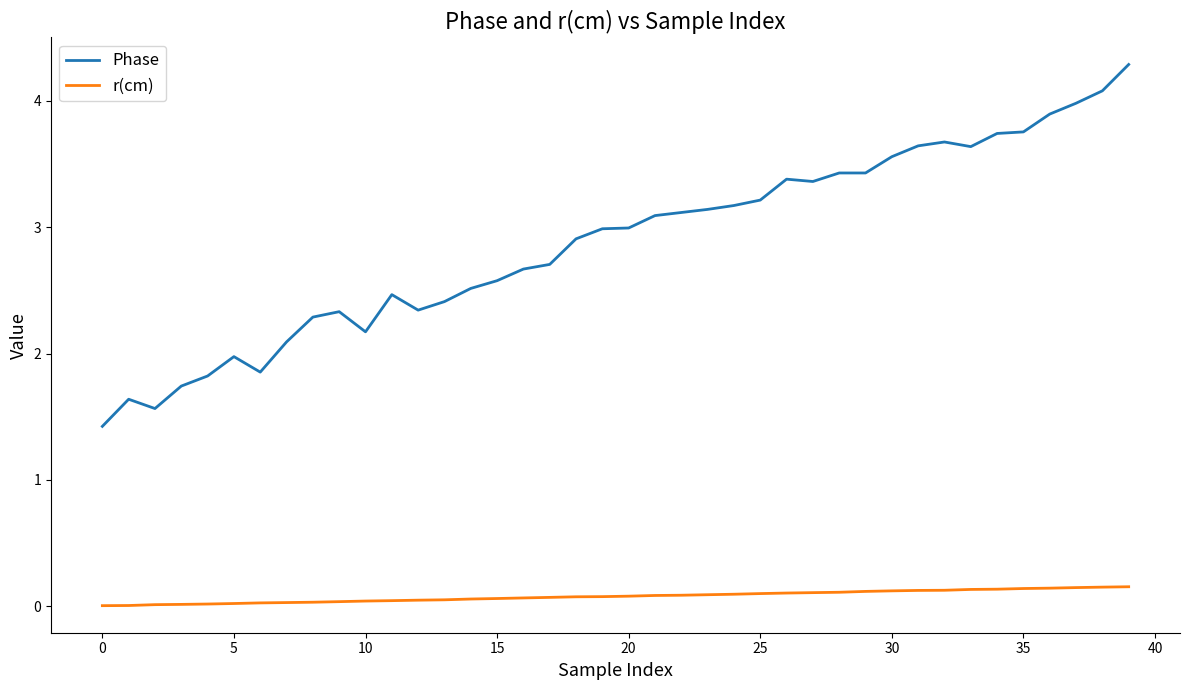

What are all the series names shown in the legend?

Phase, r(cm)